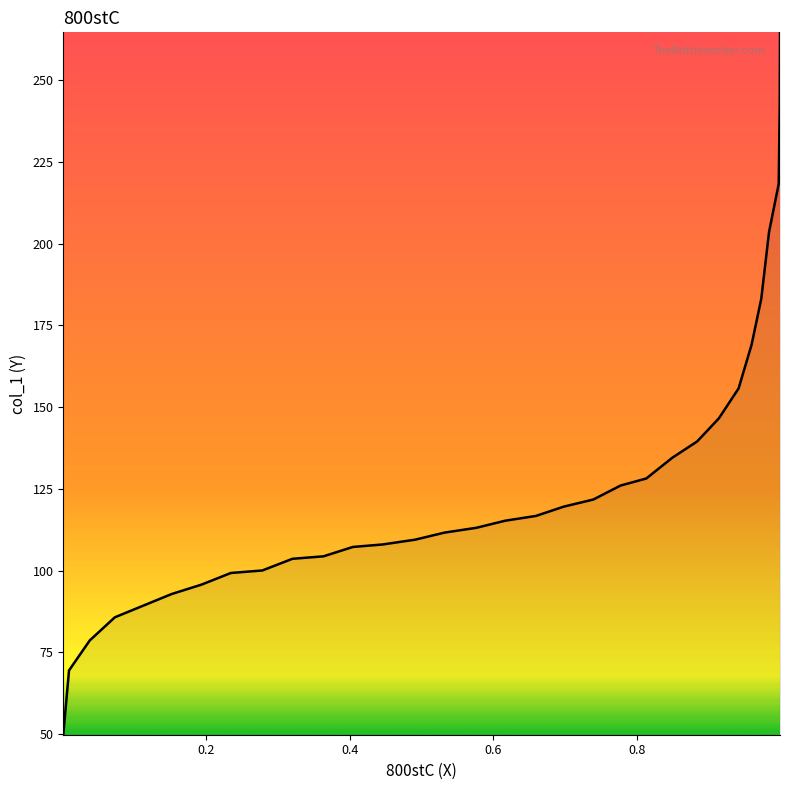

What is the smallest value displayed?

49.8